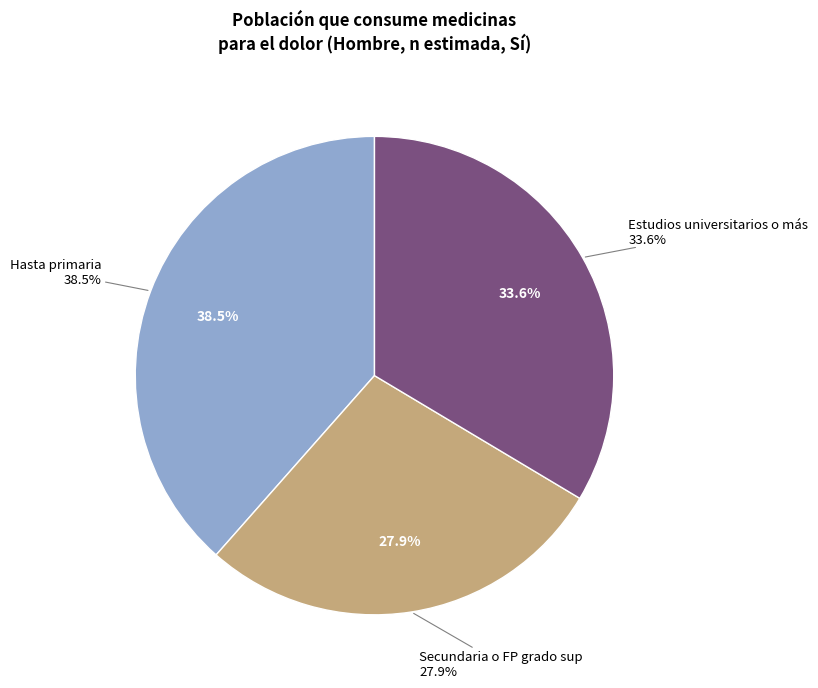

Rank the categories by value from highest to lowest.

Hasta primaria, Estudios universitarios o más, Secundaria o FP grado sup